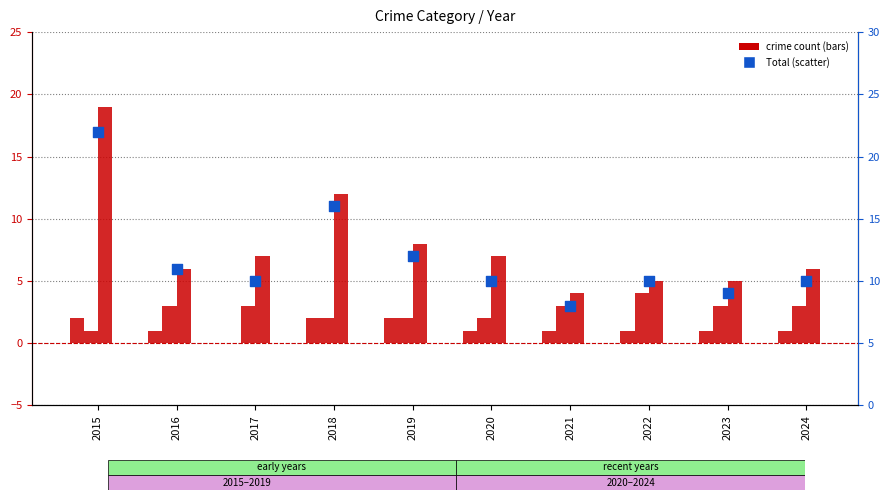

At how many categories does at least one series exceed 17?

1